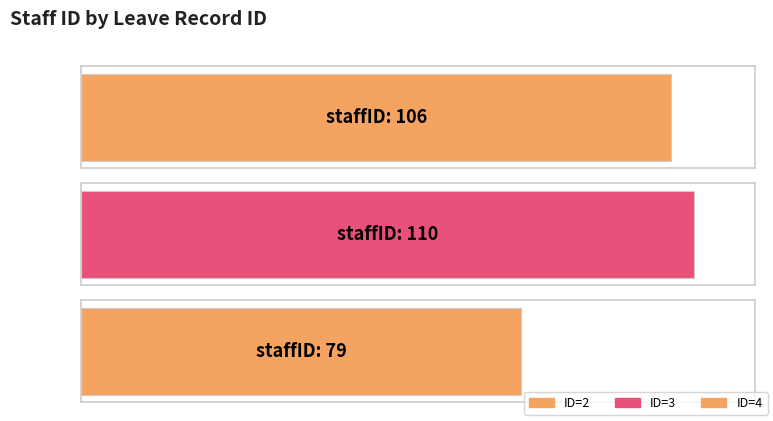

What is the ratio of the value at 2 to the value at 4?

1.3